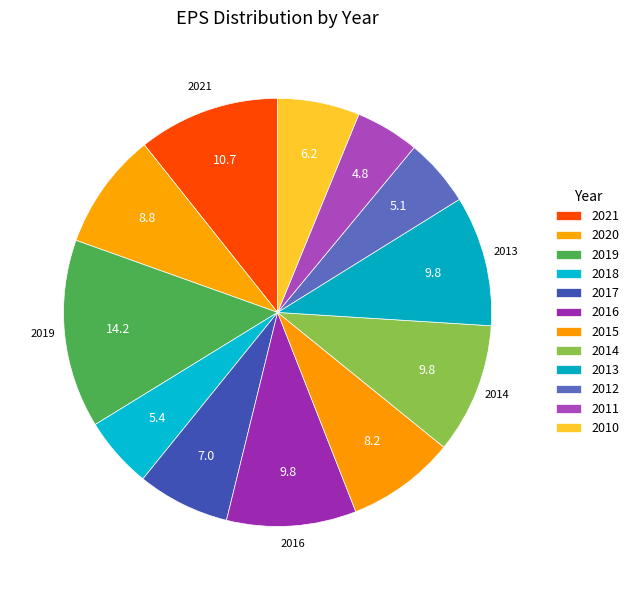

True or false: 2013 accounts for 23% of the total.

False